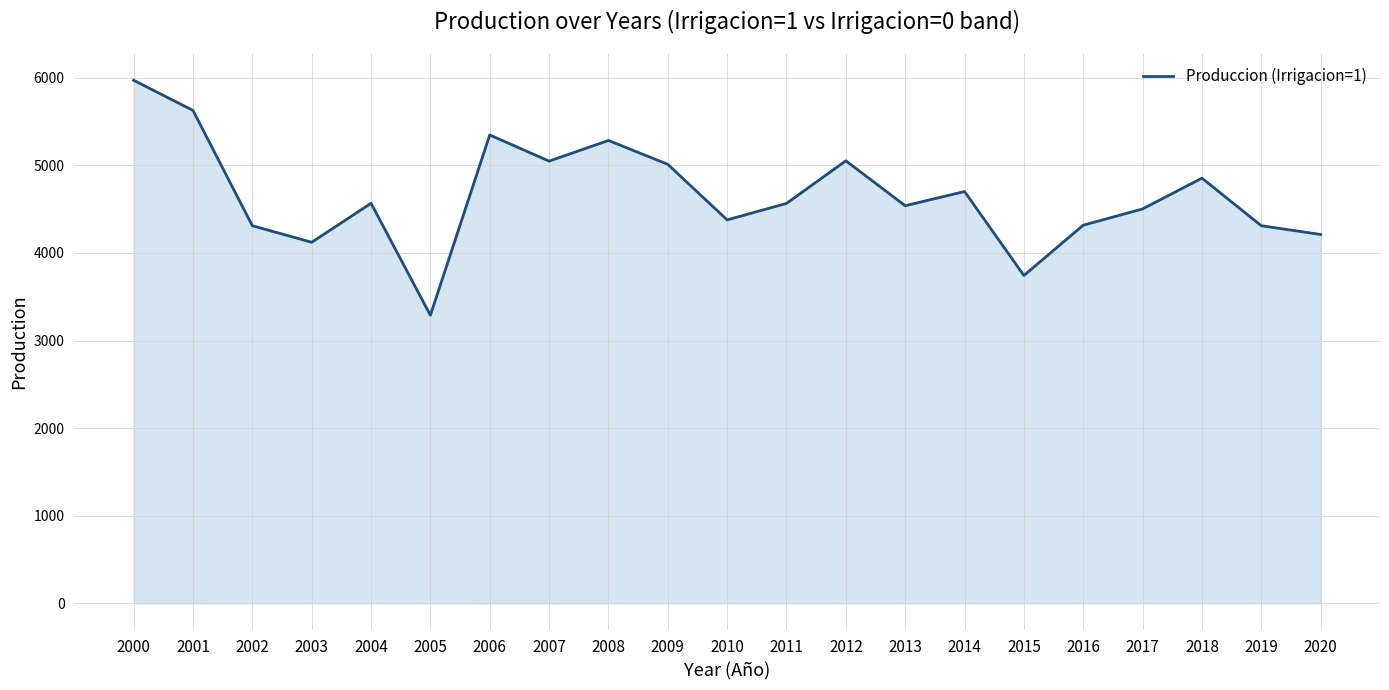

Reading left to right, transcribe all the data shown in this chart.

2000=5969.7	2001=5625.8	2002=4309.9	2003=4121.1	2004=4565.9	2005=3288.6	2006=5345.4	2007=5047.0	2008=5282.6	2009=5010.5	2010=4376.5	2011=4564.5	2012=5050.7	2013=4537.9	2014=4700.3	2015=3742.0	2016=4316.0	2017=4501.4	2018=4852.7	2019=4309.9	2020=4210.0